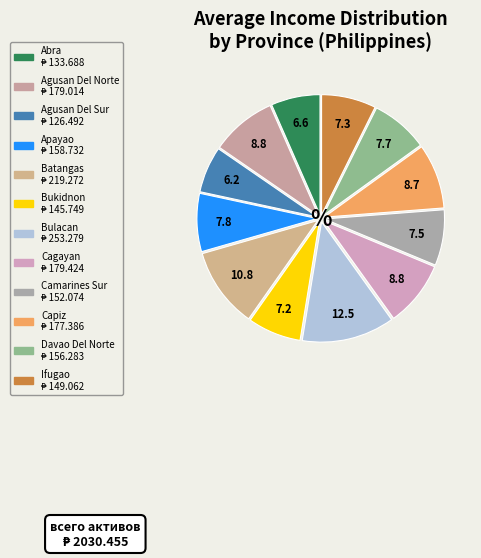

Is it true that Abra is 14% of the pie?

False